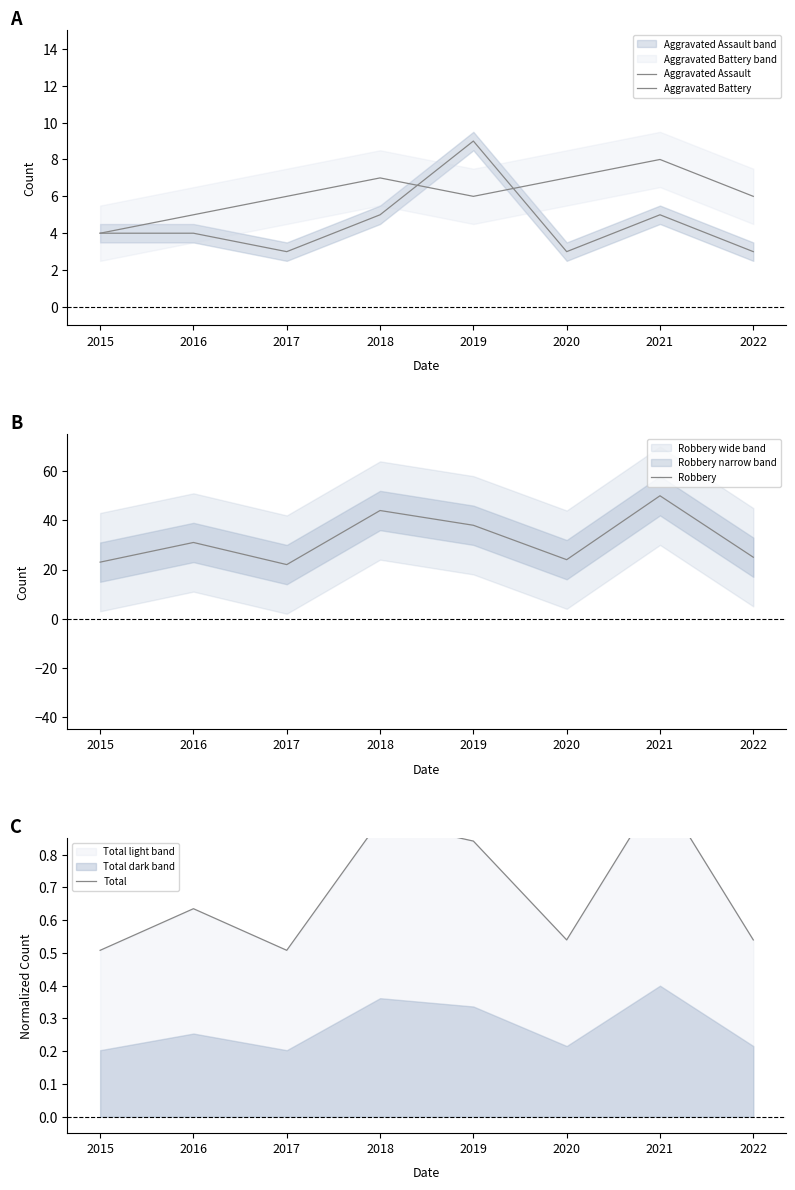

What is the sum of the Aggravated Assault values at 2019 and 2022?

12.0